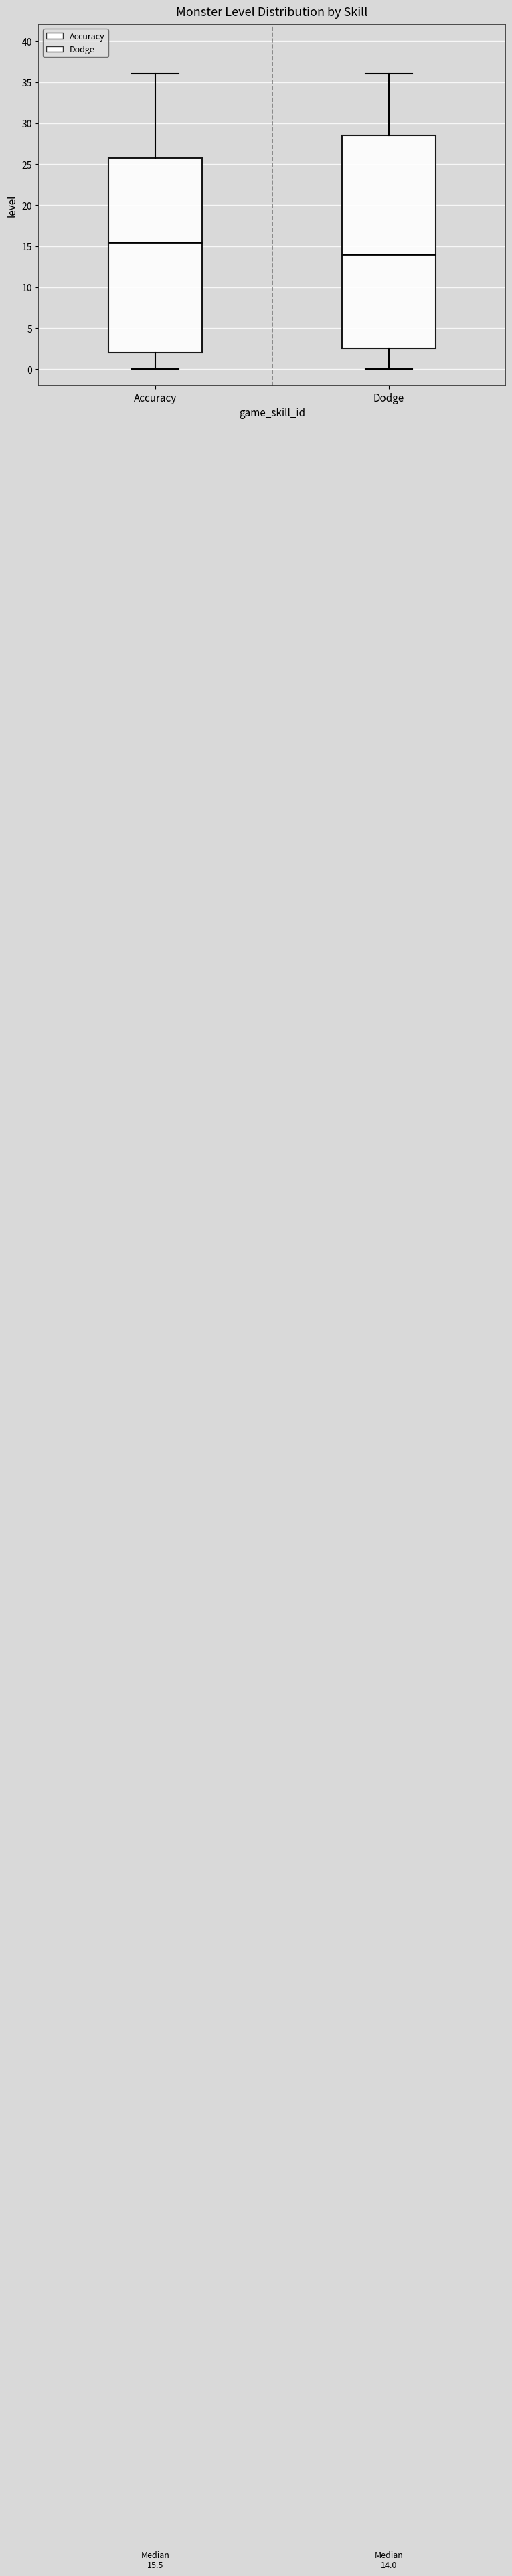

Which box's median line is the lowest?

Dodge